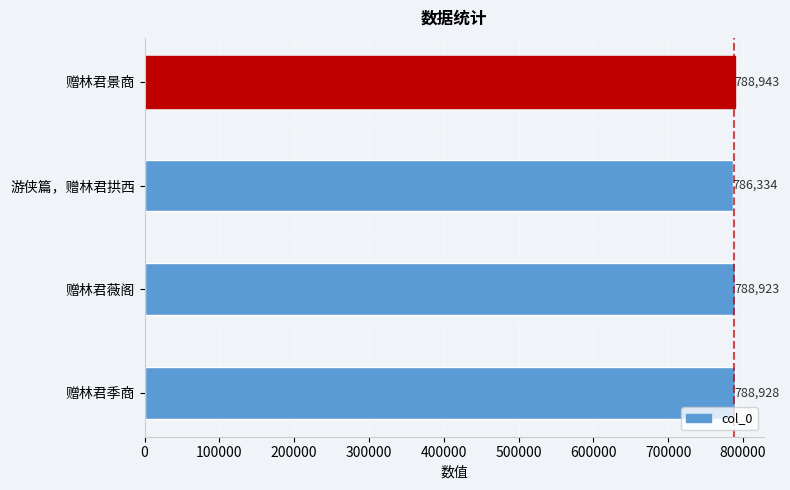

What is the change in value from 游侠篇，赠林君拱西 to 赠林君薇阁?

+2589